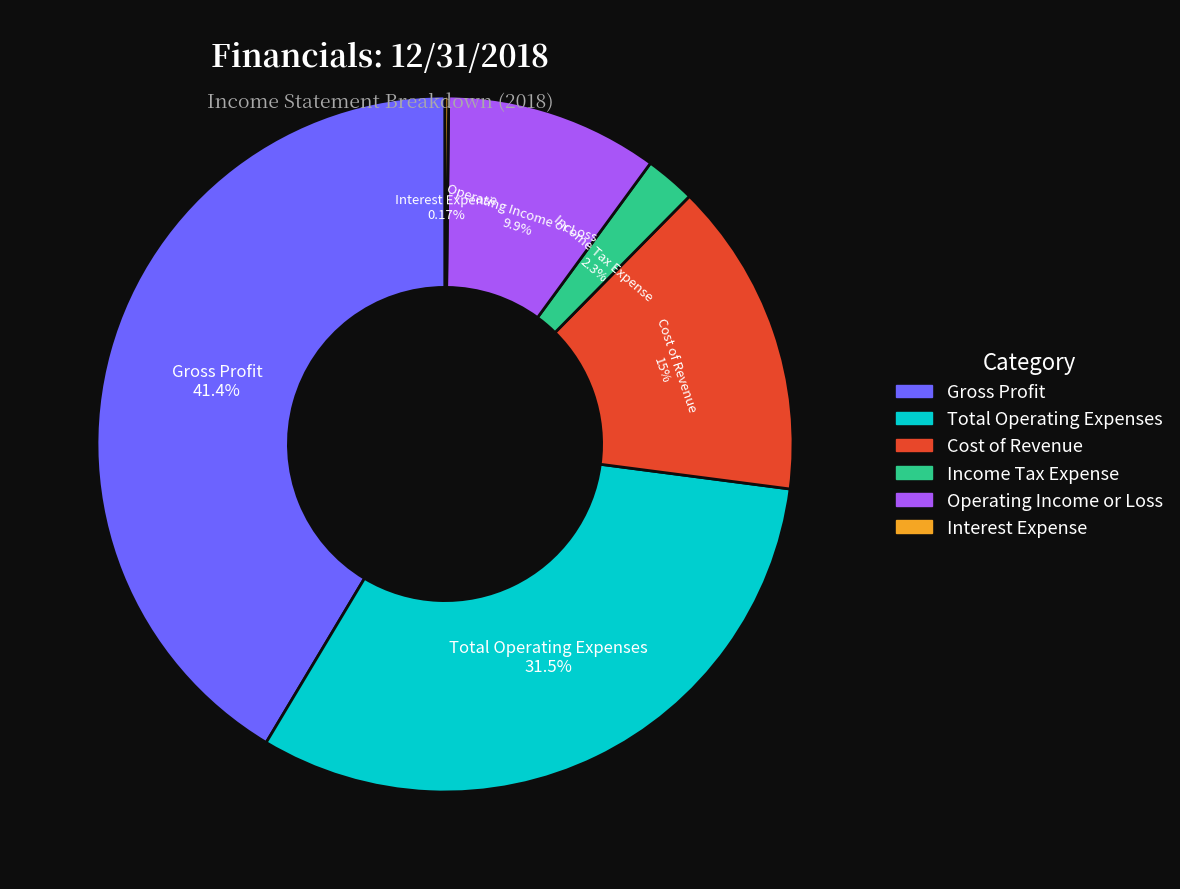

Between Total Operating Expenses and Operating Income or Loss, which is larger?

Total Operating Expenses